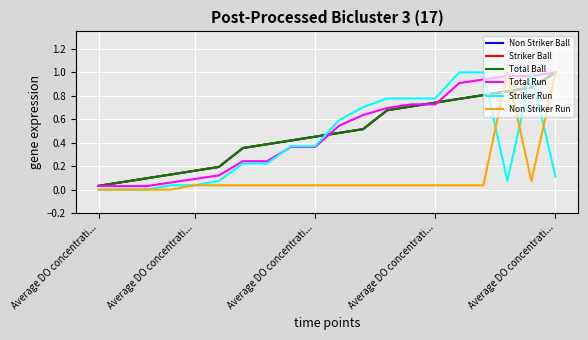

What is the average value of the Striker Ball series?

0.5